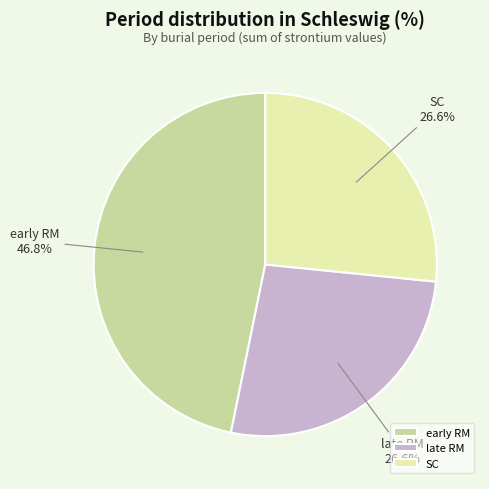

What is the largest slice in the pie chart?

early RM